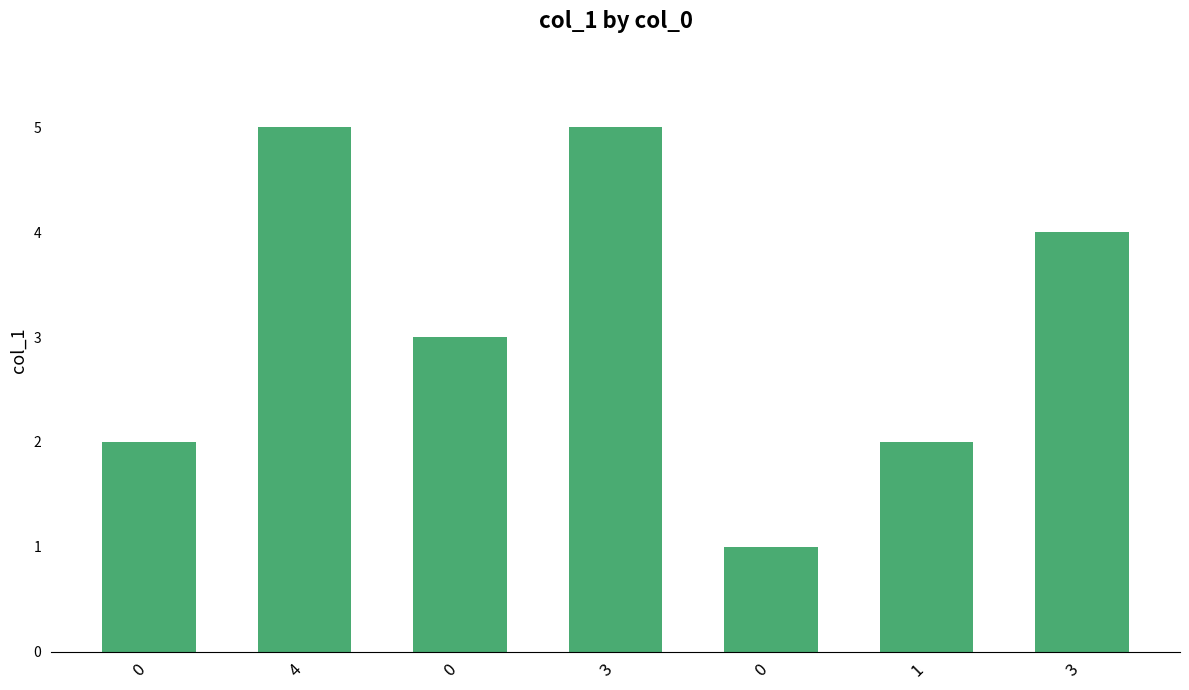

What is the change in value from 0 to 3?

+3